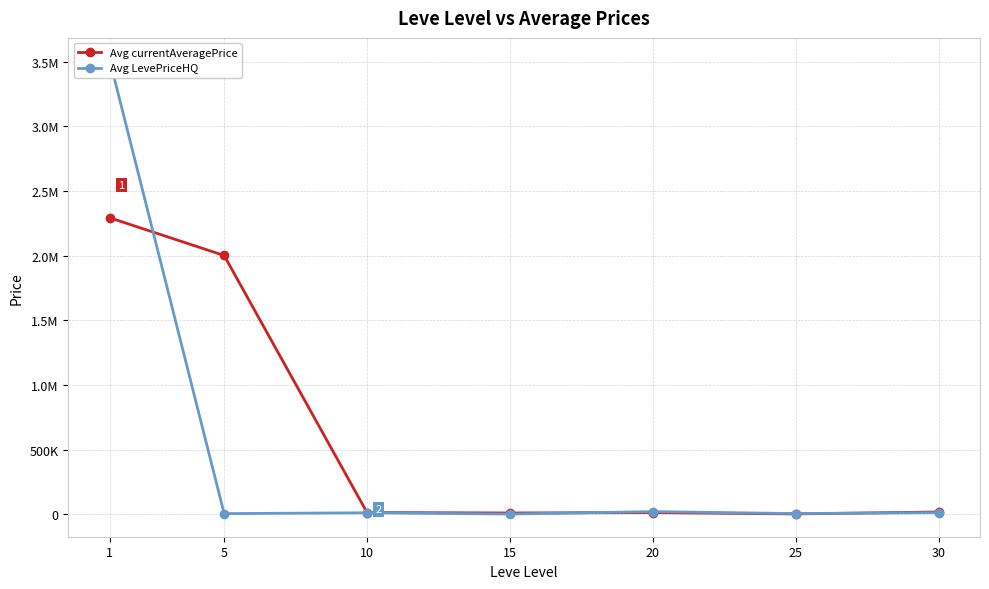

Which series has the largest range (max minus min)?

Avg LevePriceHQ